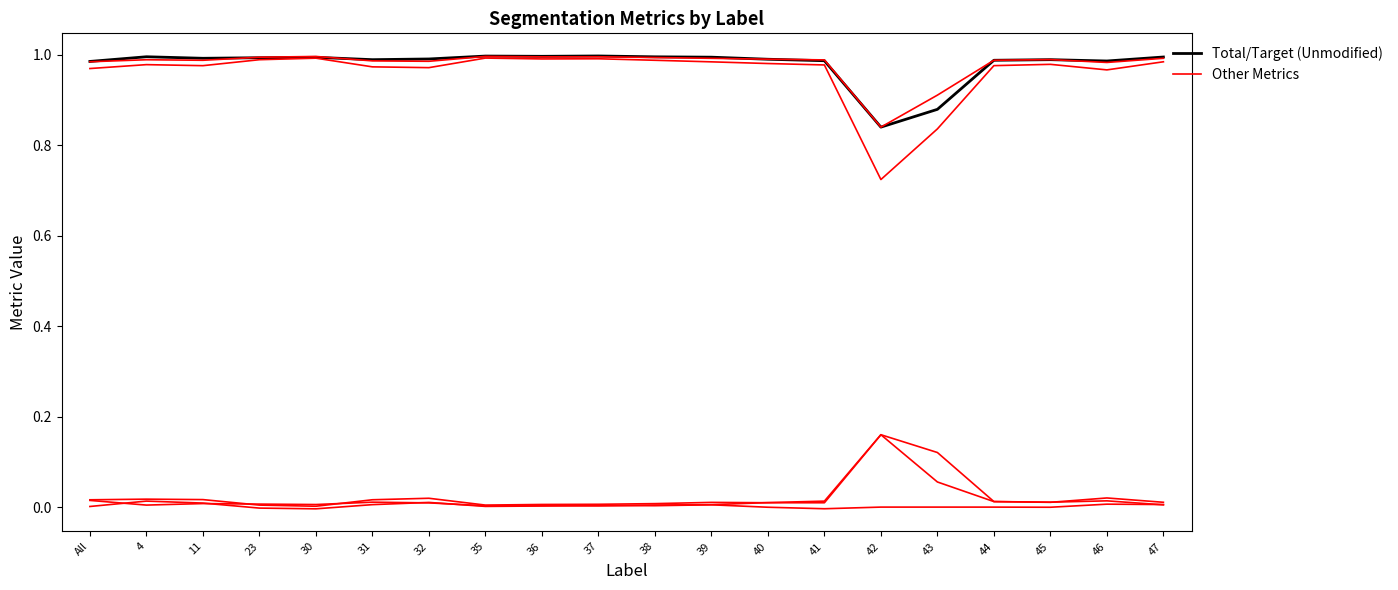

True or false: VolumeSimilarity has a value of 0.0 at 4.

False